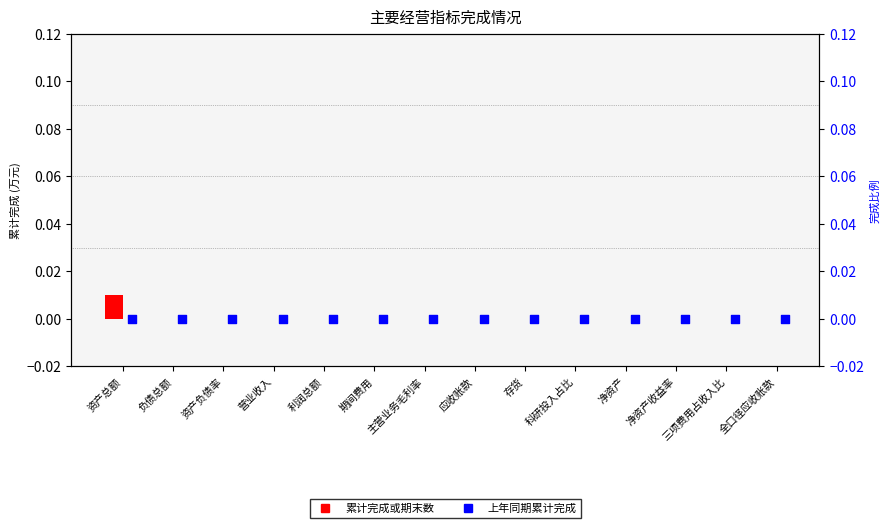

Which series reaches the minimum Y coordinate?

累计完成或期末数